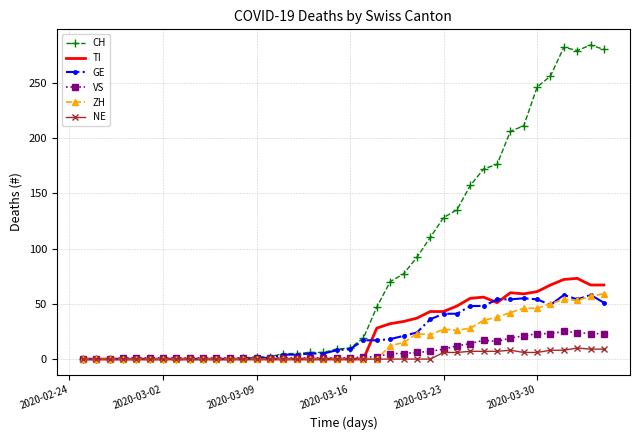

Which series has the largest range (max minus min)?

CH